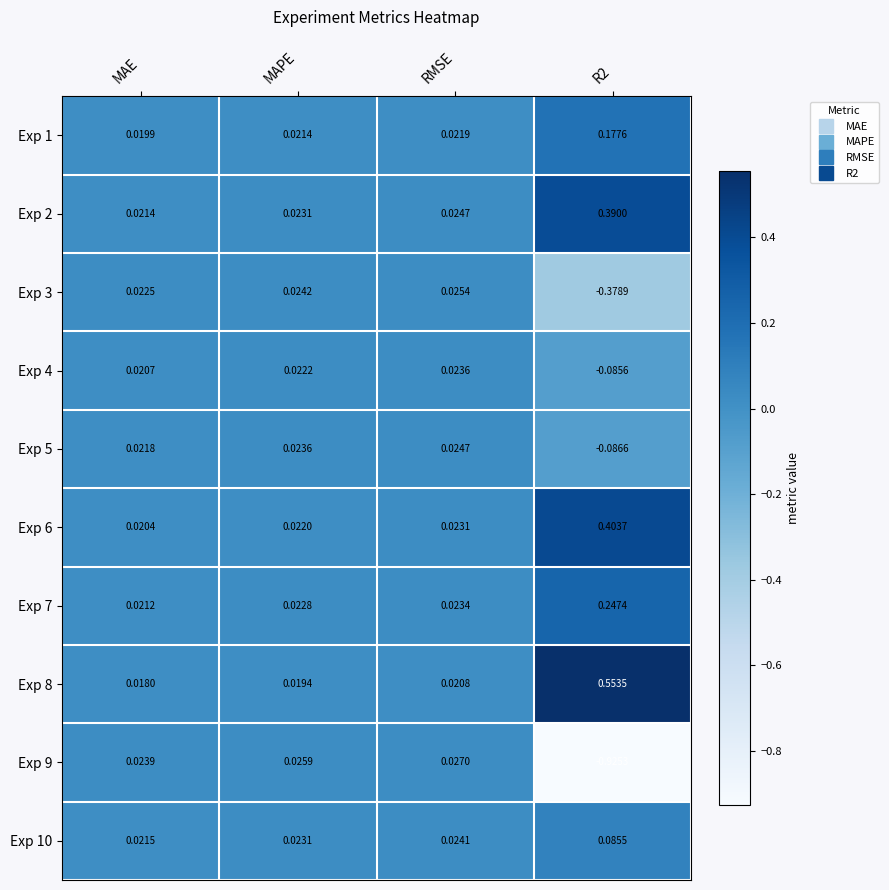

At which label is Exp 8 closest to 0?

MAE